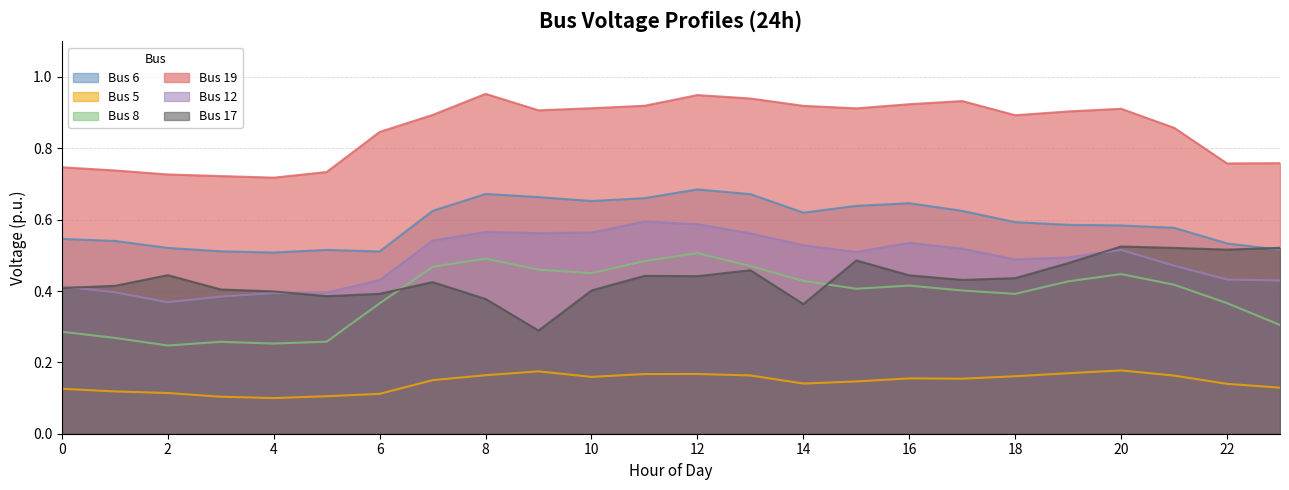

At which label does Bus 8 reach its minimum?

2